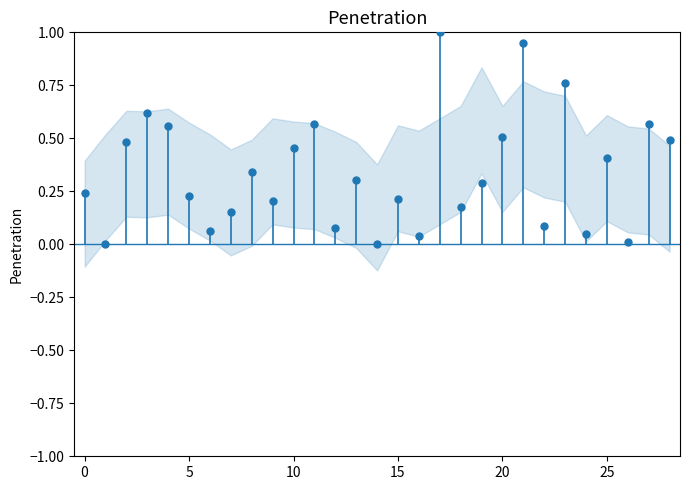

How many points are shown in the scatter plot?

29